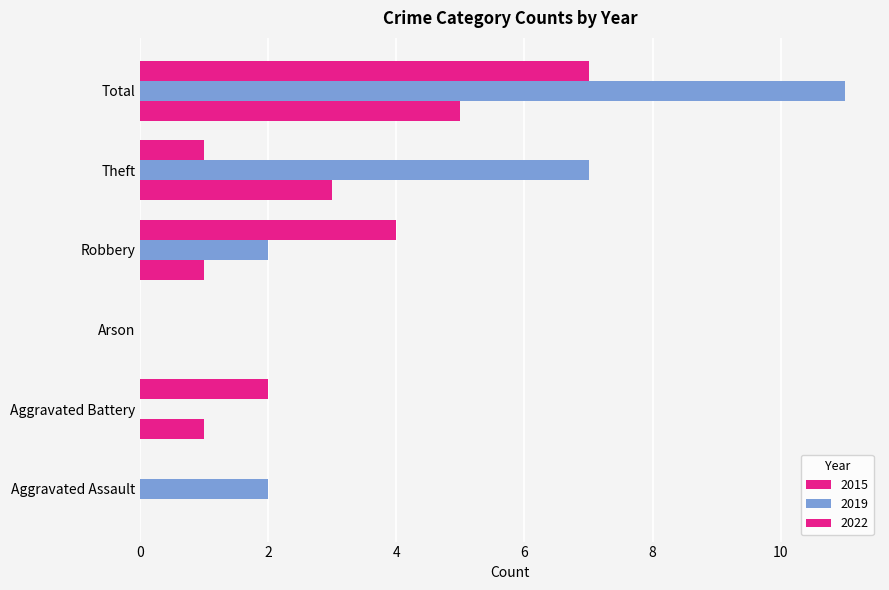

Reading left to right, what are all the values shown in this chart?

2015: Aggravated Assault=0	Aggravated Battery=1	Arson=0	Robbery=1	Theft=3	Total=5
2019: Aggravated Assault=2	Aggravated Battery=0	Arson=0	Robbery=2	Theft=7	Total=11
2022: Aggravated Assault=0	Aggravated Battery=2	Arson=0	Robbery=4	Theft=1	Total=7